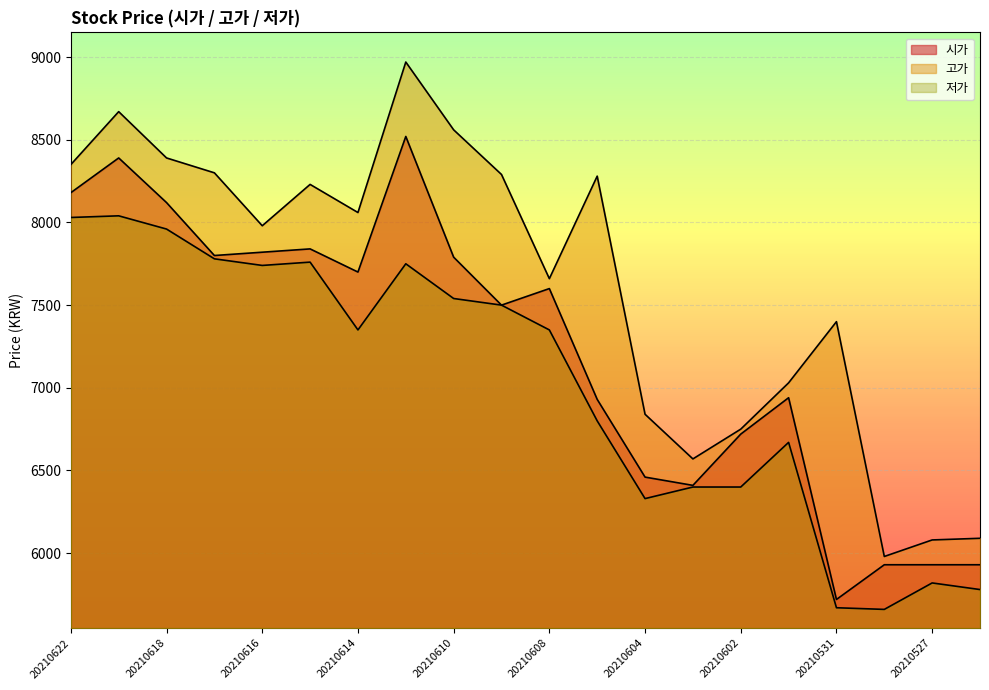

Which series has the widest spread of values?

고가